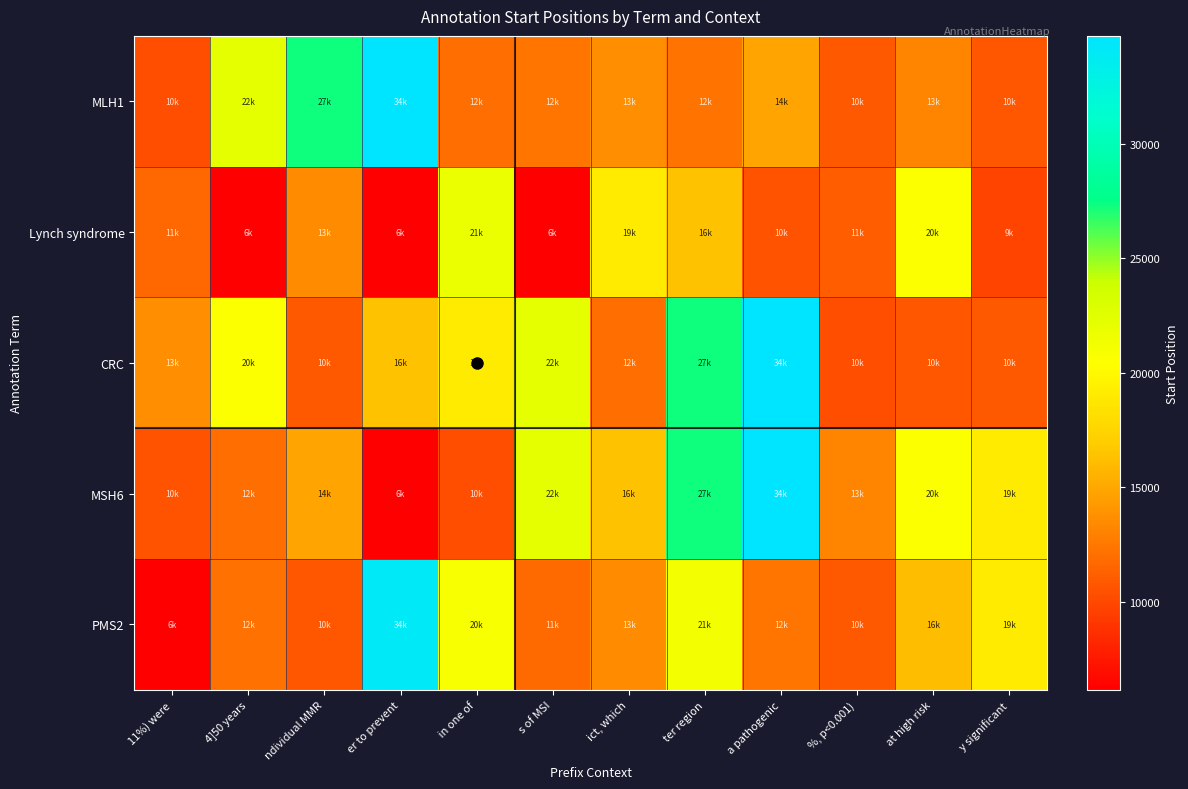

Which series has the largest range (max minus min)?

MSH6